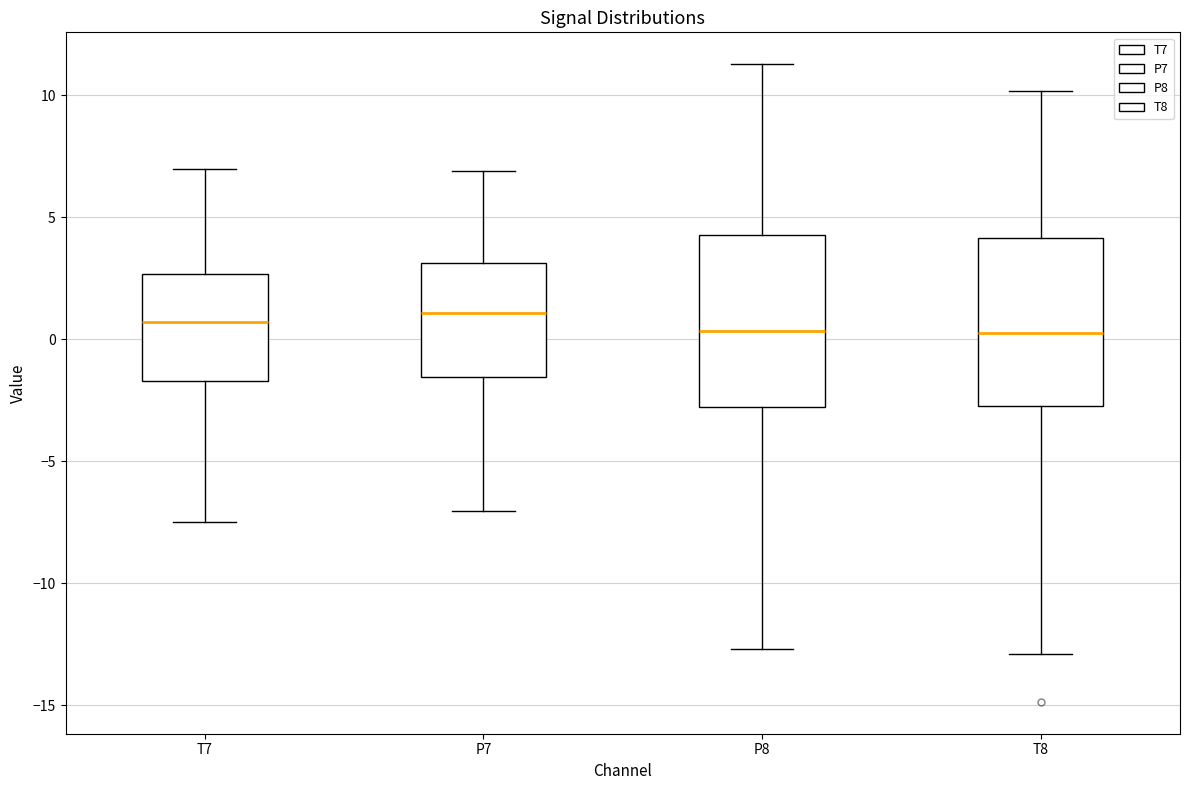

Reading left to right, transcribe this box plot: for each box, give where its median line is, the range the box spans, and where its two whiskers end, as read against the y-axis. The values are not printed on the chart, so give them approximately, as read against the axis.

T7: median 0.5, box -1.5 to 2.5, whiskers -7.5 to 7.0
P7: median 1.0, box -1.5 to 3.0, whiskers -7.0 to 7.0
P8: median 0.5, box -3.0 to 4.5, whiskers -12.5 to 11.5
T8: median 0.5, box -2.5 to 4.0, whiskers -13.0 to 10.0